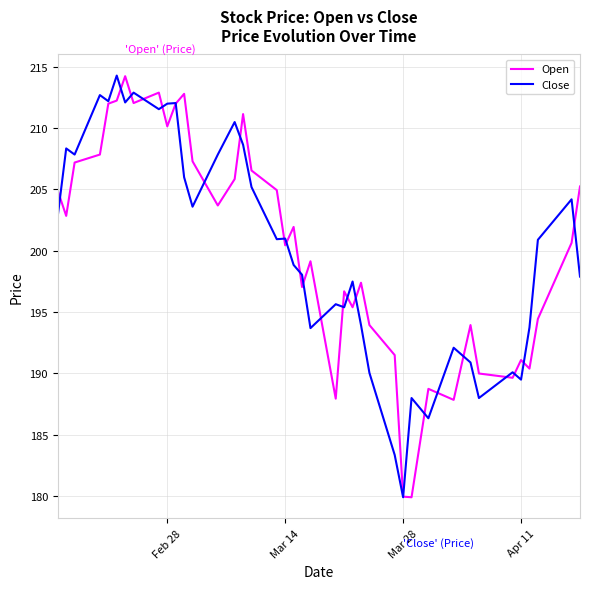

What is the minimum value shown in the chart?

179.9